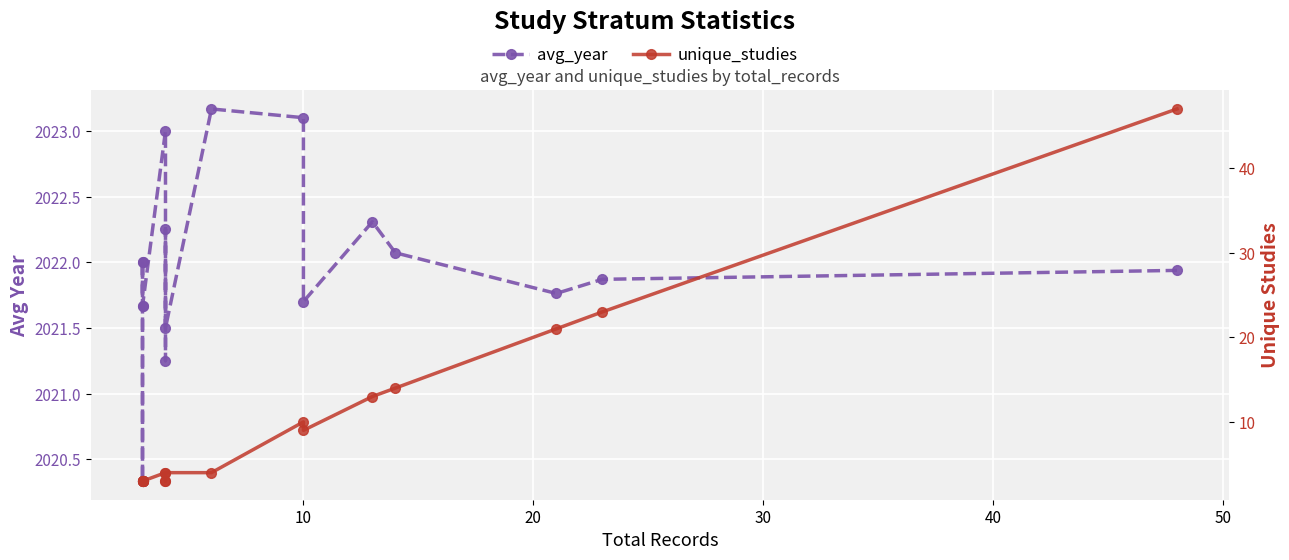

In unique_studies, how many points are lower than both neighbors (excluding endpoints)?

1